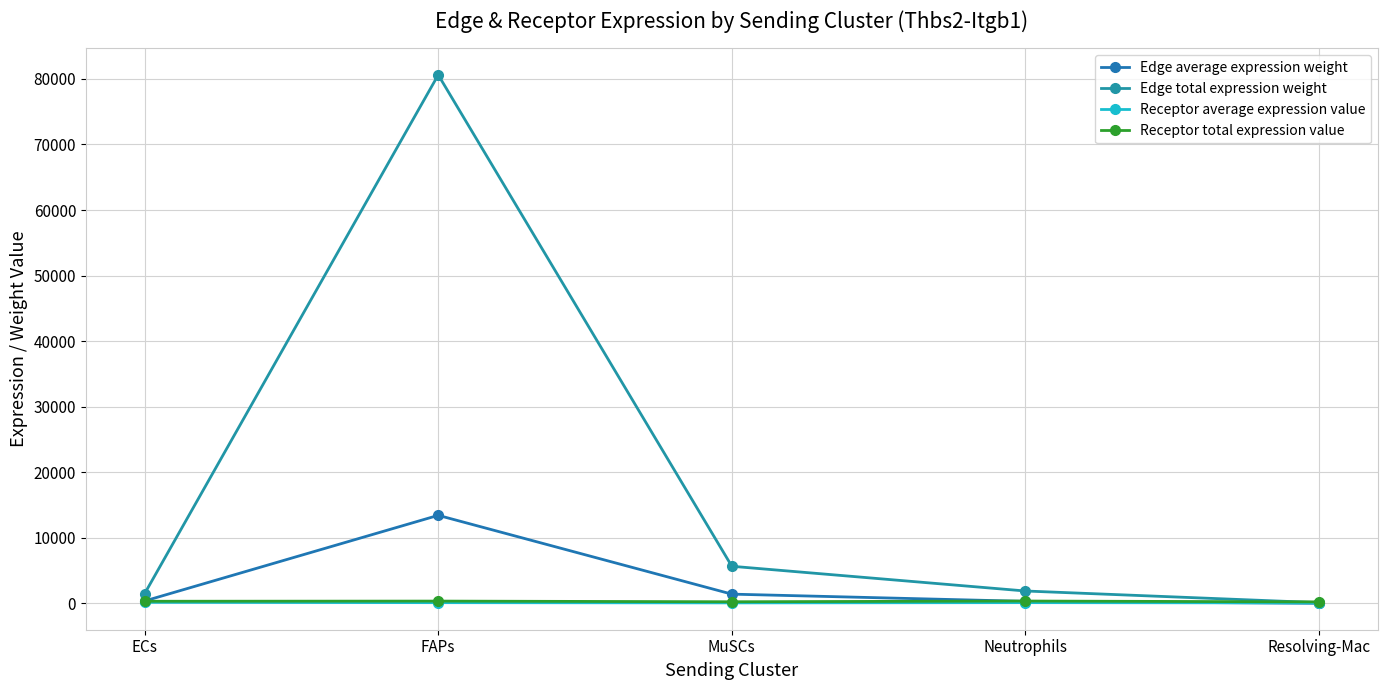

At which label does Receptor total expression value reach its minimum?

Resolving-Mac